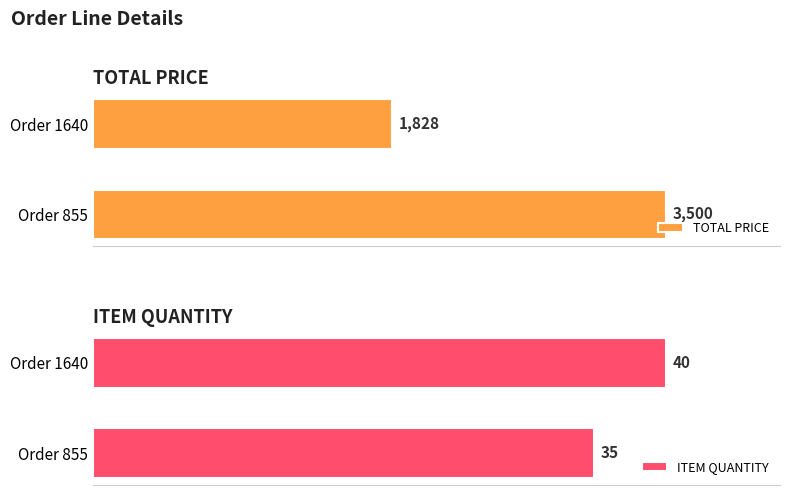

Which series has the largest total across all categories?

TOTAL PRICE